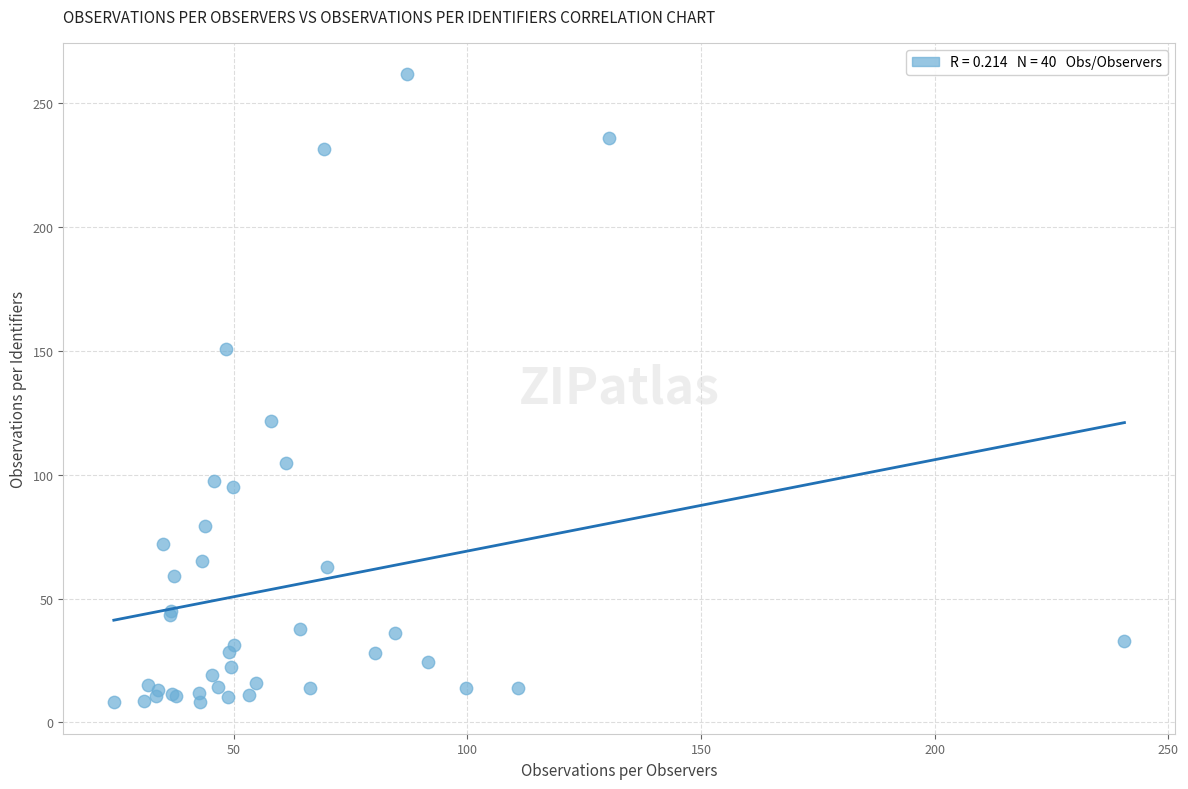

What Y value in the scatter plot is closest to 134?

121.5